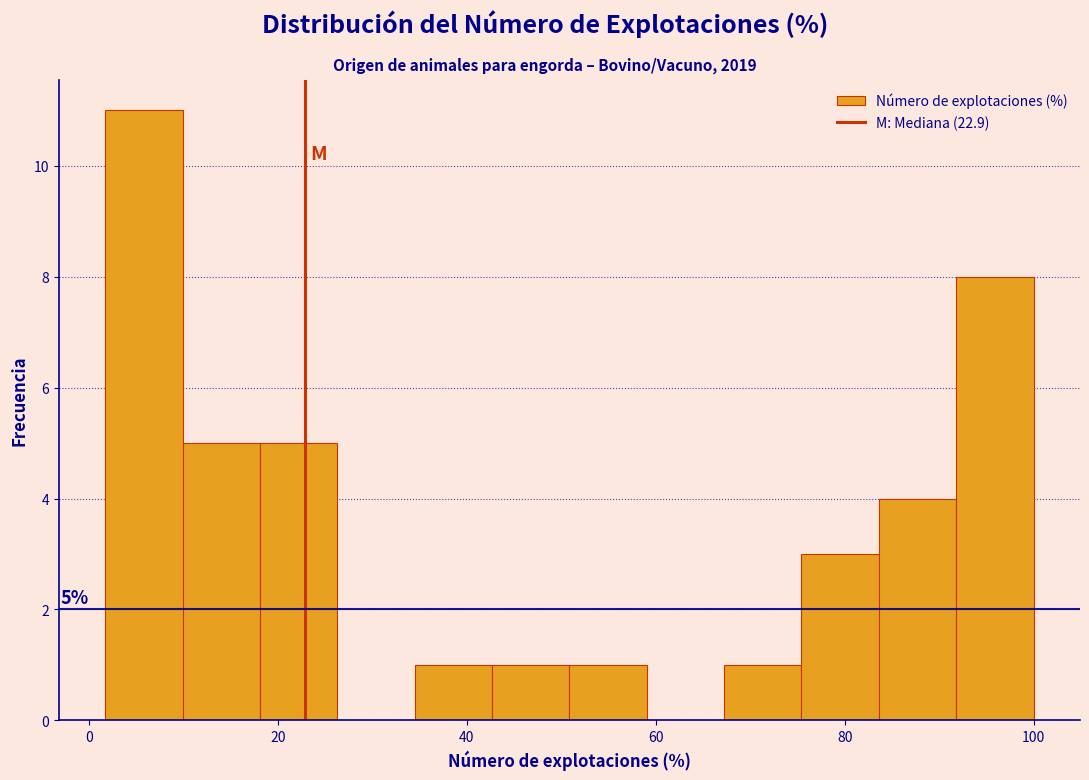

Which range on the x-axis has the tallest bar?

2 to 10